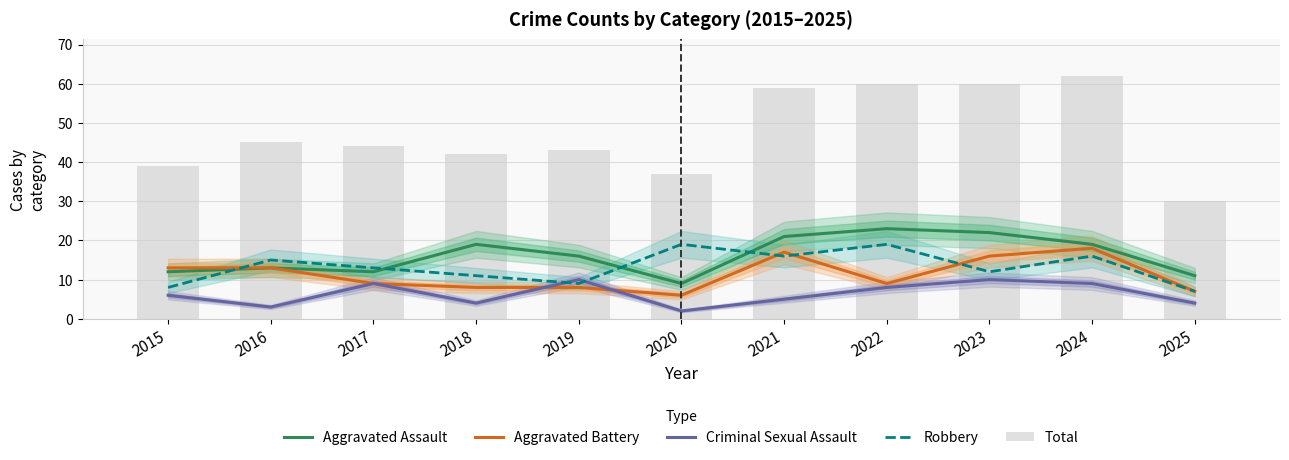

How many values in the Aggravated Battery series exceed 9?

5